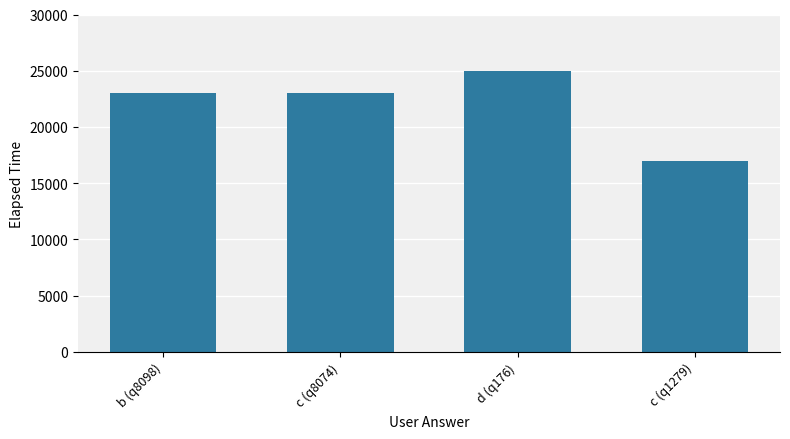

Reading left to right, transcribe all the data shown in this chart.

23000	23000	25000	17000